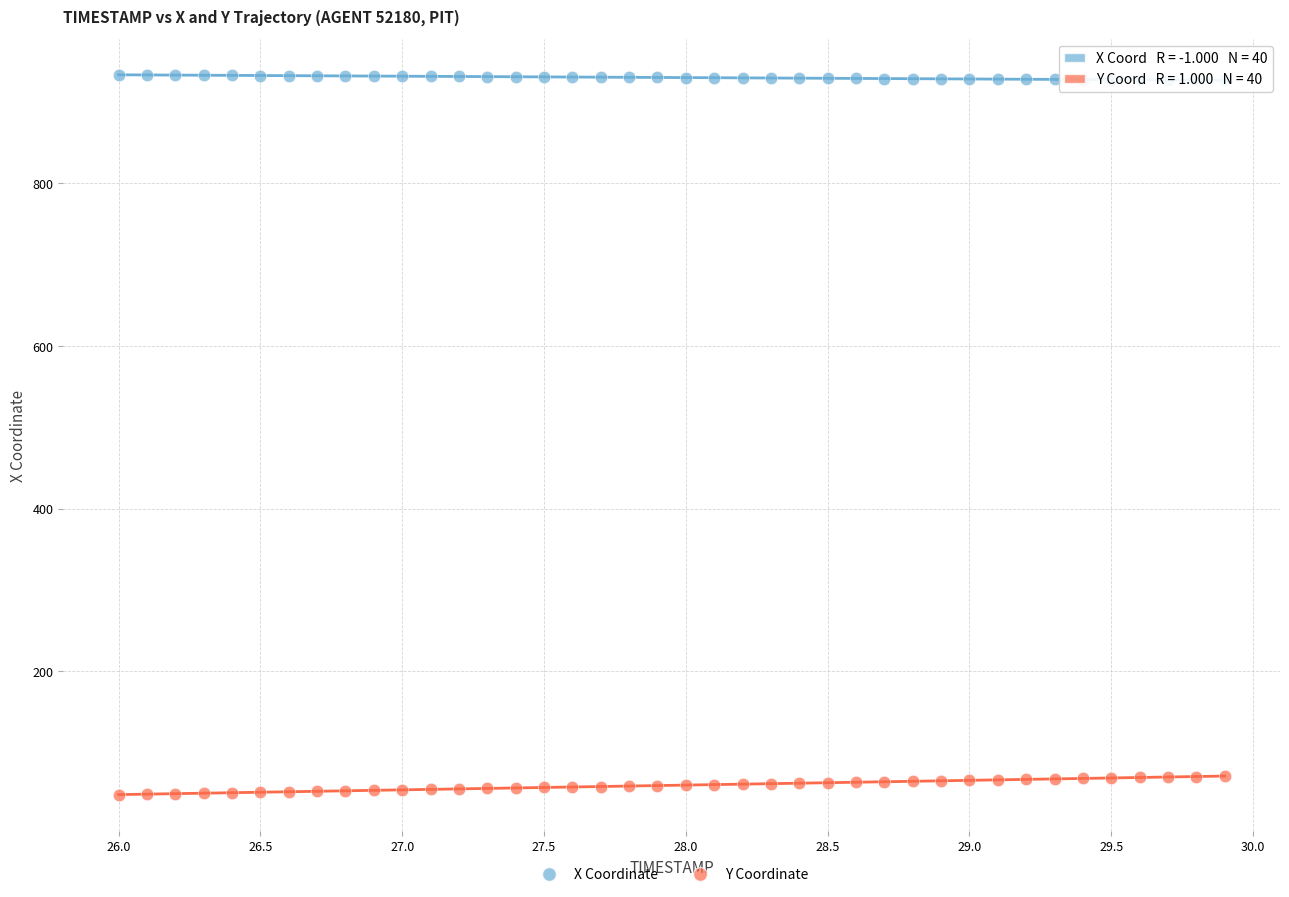

Across all data points, what is the range of X values (max minus min)?

3.9